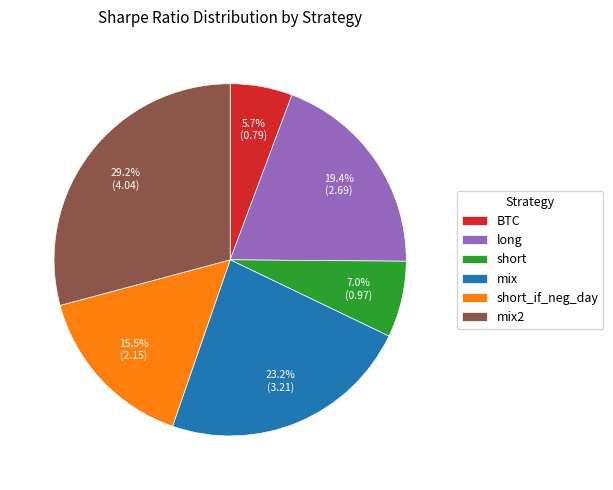

How many slices are in this pie chart?

6